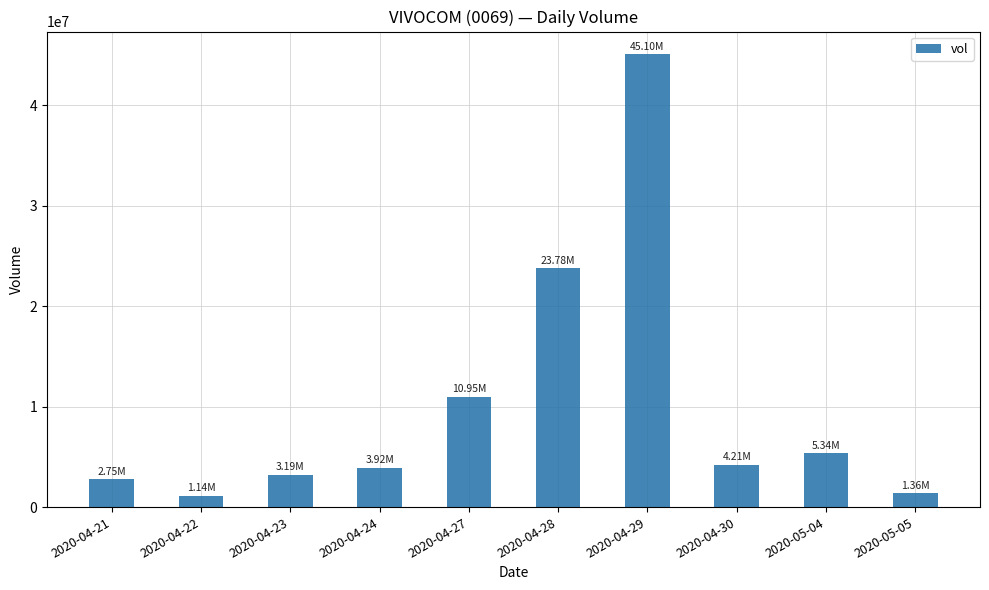

Is it true that the value at 2020-04-23 is 3191800?

True